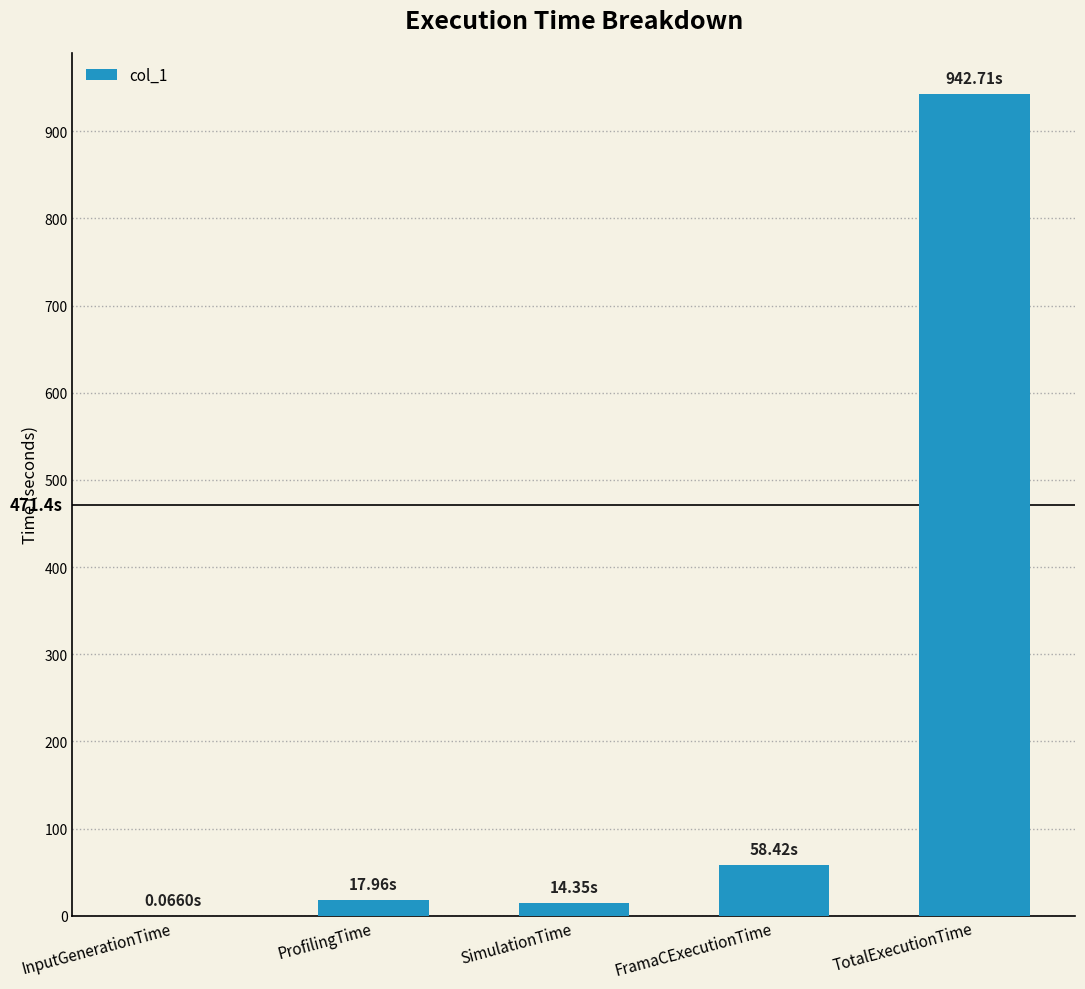

The value at ProfilingTime is 18.0. True or false?

True